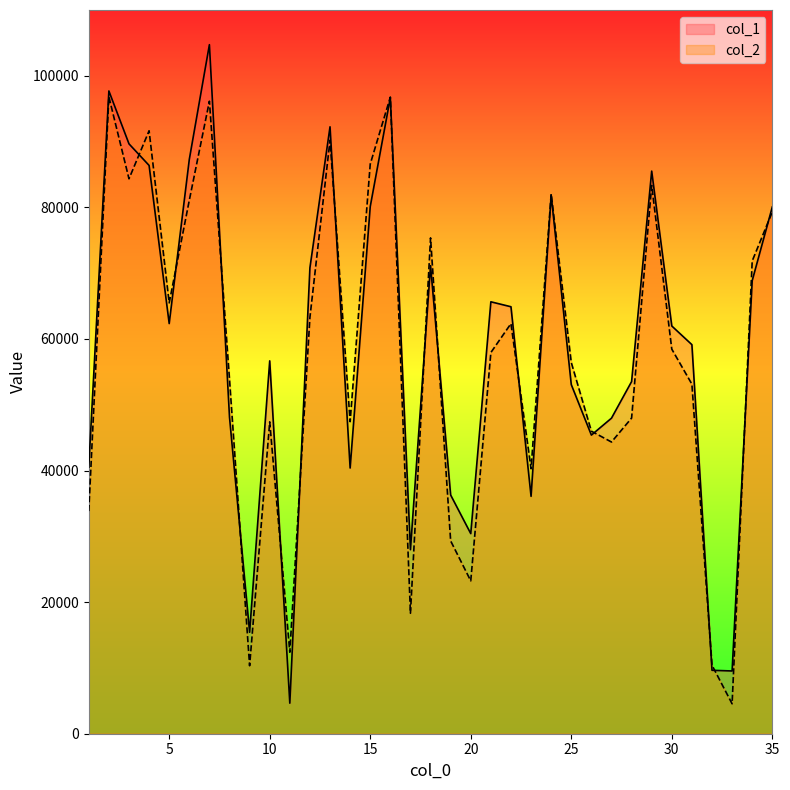

How many intersections are there between col_1 and col_2?

16